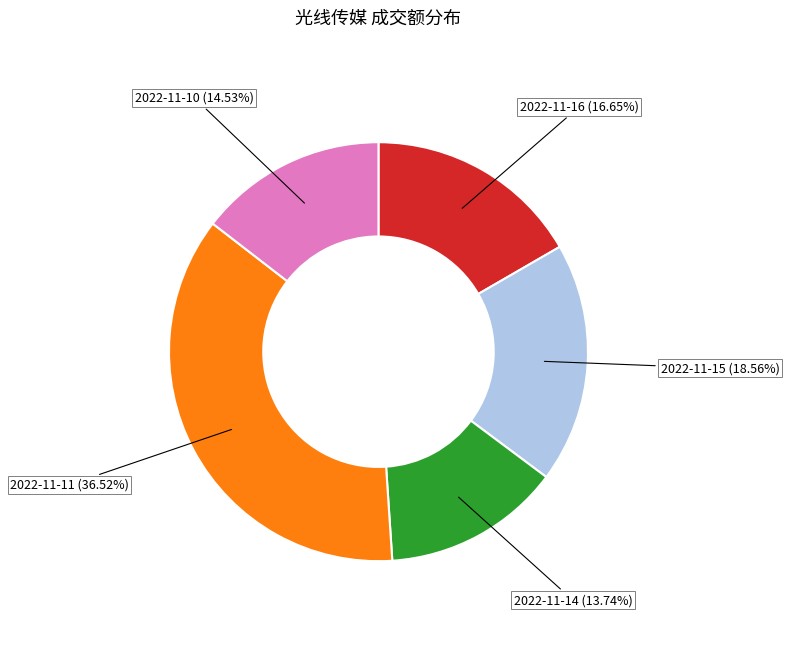

How many slices are in this pie chart?

5